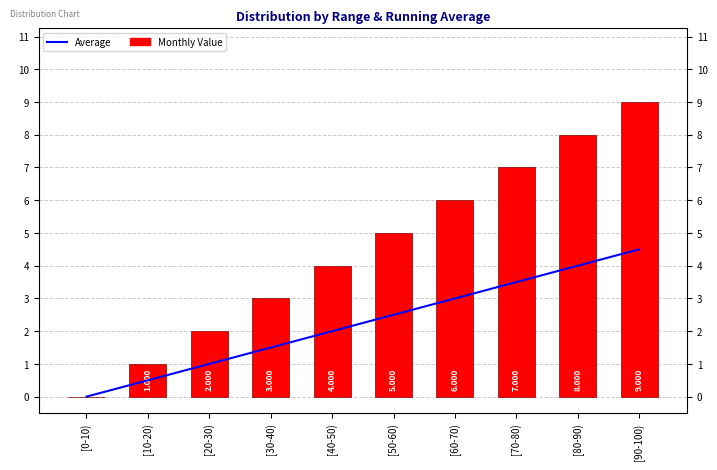

What is the label of the 5th bar from the left?

[40-50)